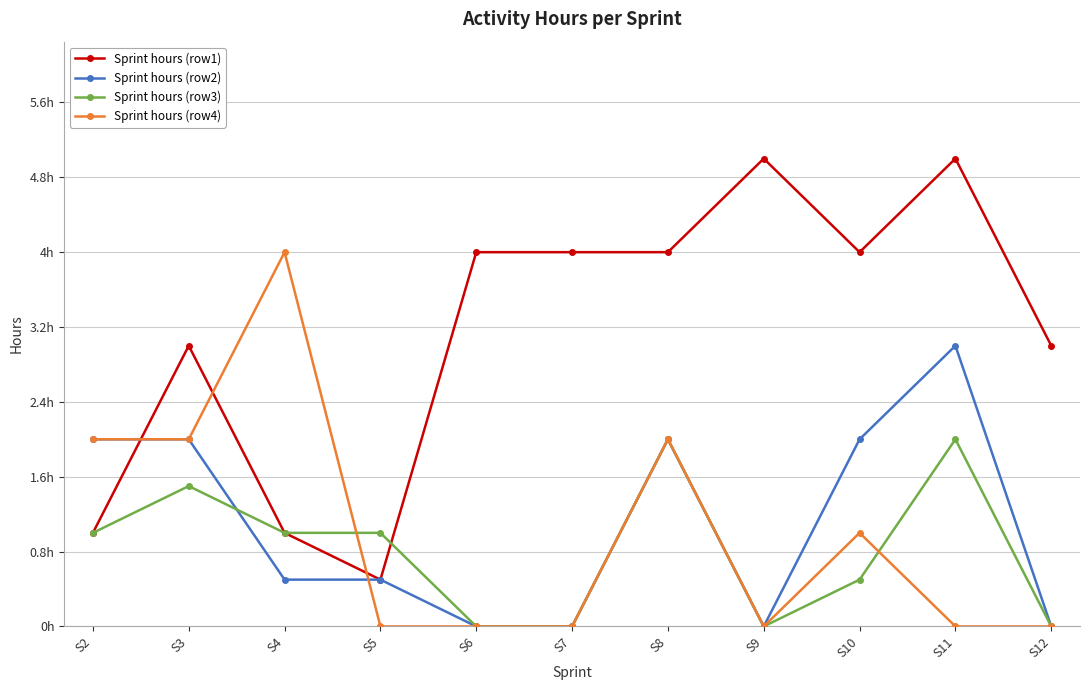

What is the total value across all series at S3?

8.5